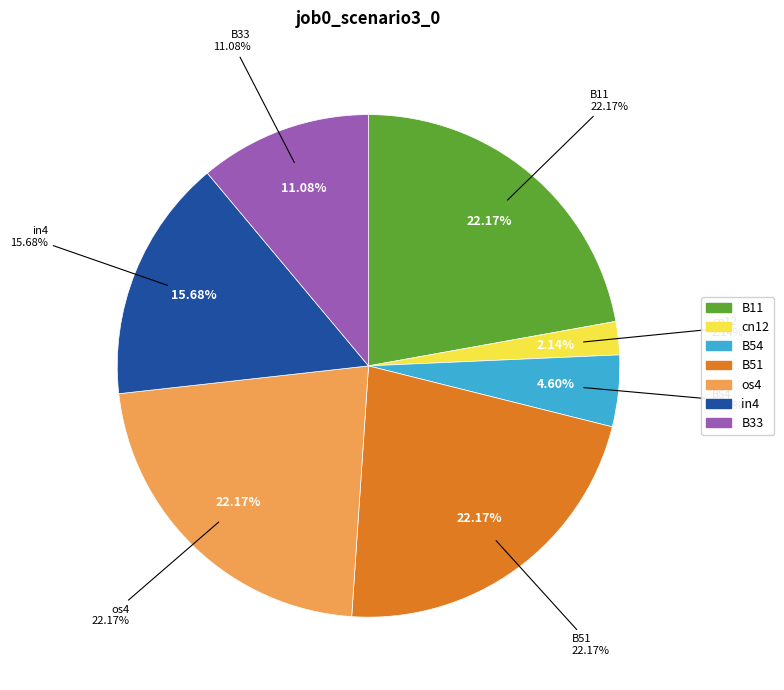

The B33 slice represents 11% of the pie. True or false?

True